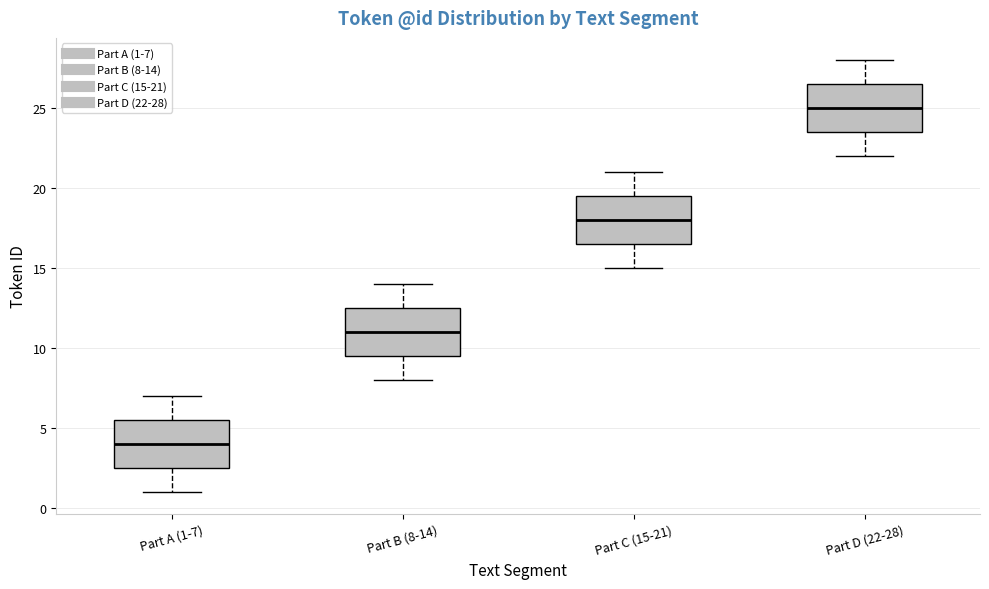

Reading left to right, read every box against the y-axis: the position of its median line, the range the box covers, and the ends of its whiskers. The values are not printed on the chart, so give them approximately, as read against the axis.

Part A (1-7): median 4.0, box 2.5 to 5.5, whiskers 1.0 to 7.0
Part B (8-14): median 11.0, box 9.5 to 12.5, whiskers 8.0 to 14.0
Part C (15-21): median 18.0, box 16.5 to 19.5, whiskers 15.0 to 21.0
Part D (22-28): median 25.0, box 23.5 to 26.5, whiskers 22.0 to 28.0